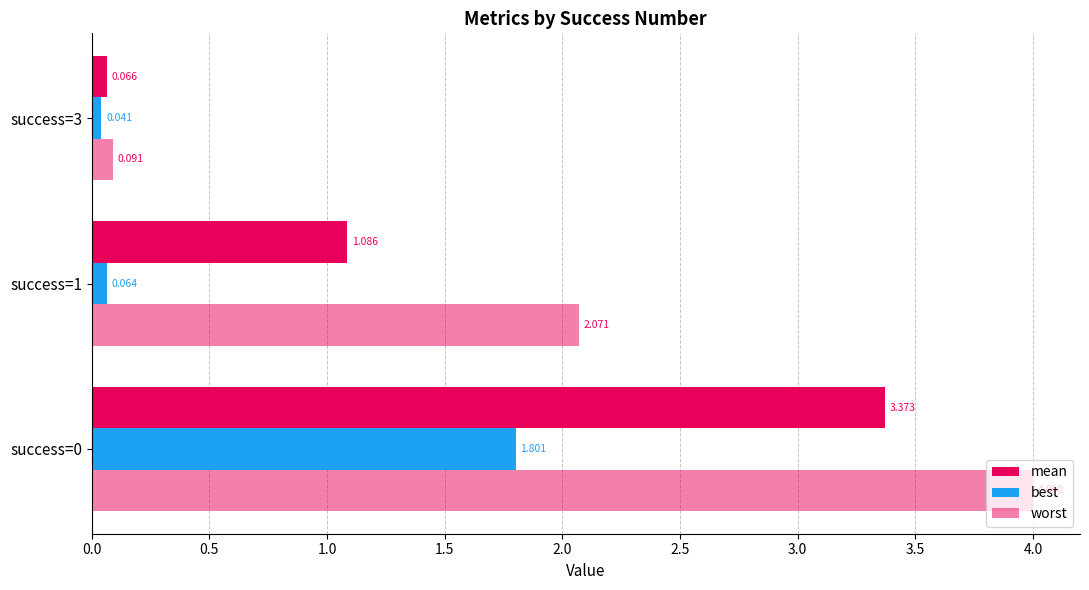

Reading left to right, list all the values displayed in this chart.

mean: 3.4	1.1	0.1
best: 1.8	0.1	0.0
worst: 4.0	2.1	0.1